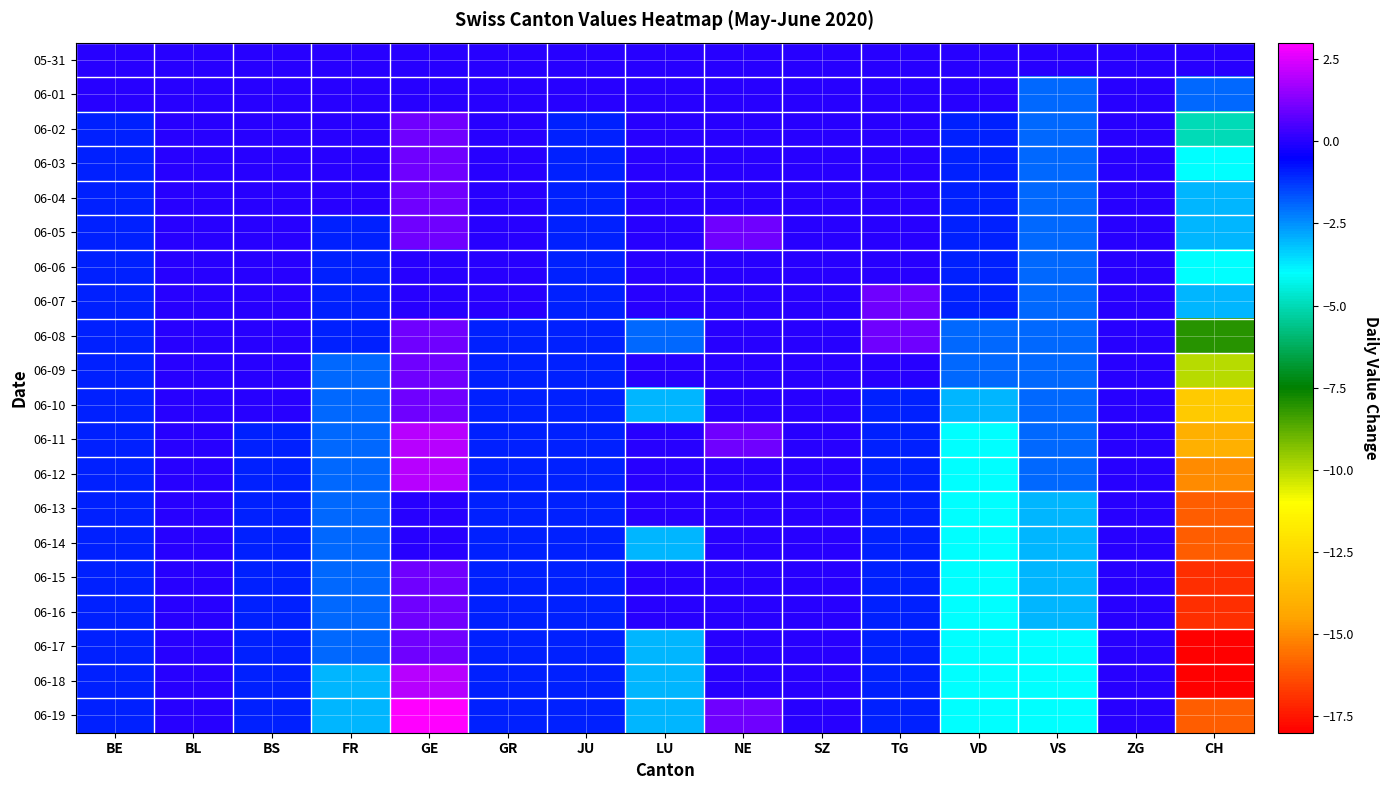

Which series has the largest total across all categories?

05-31